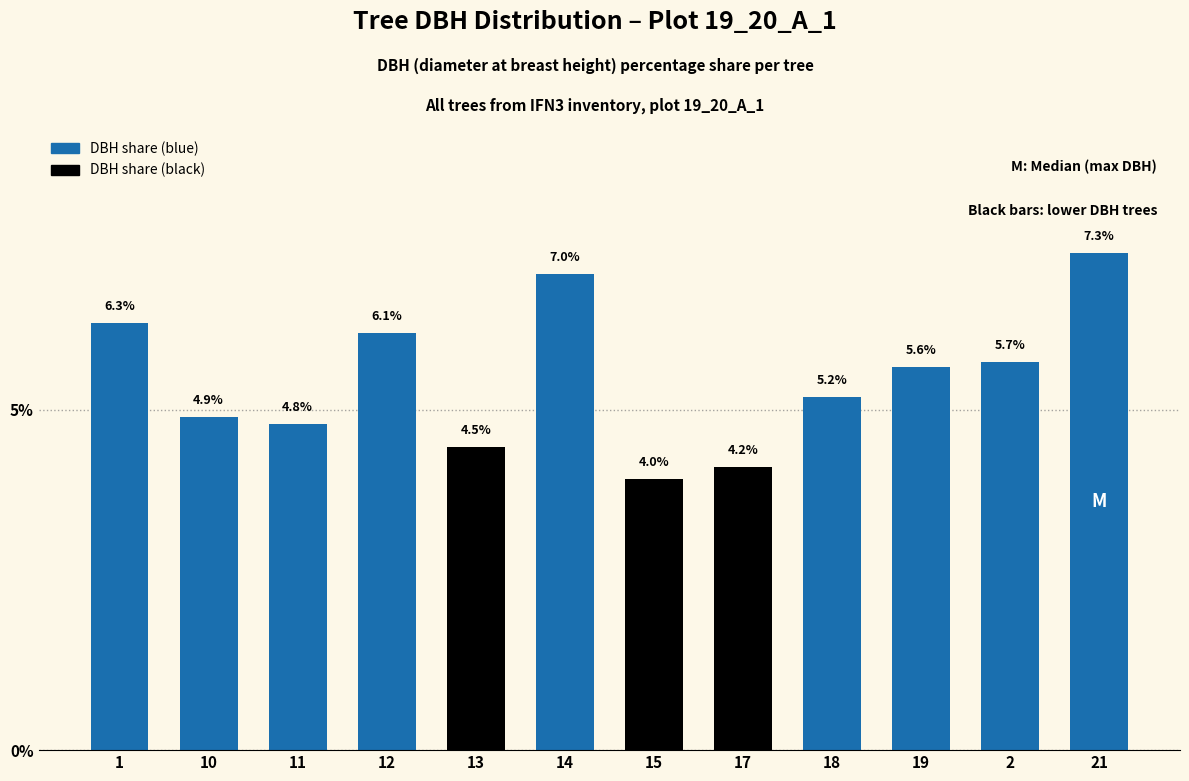

At which category does the chart reach its minimum across all series?

15